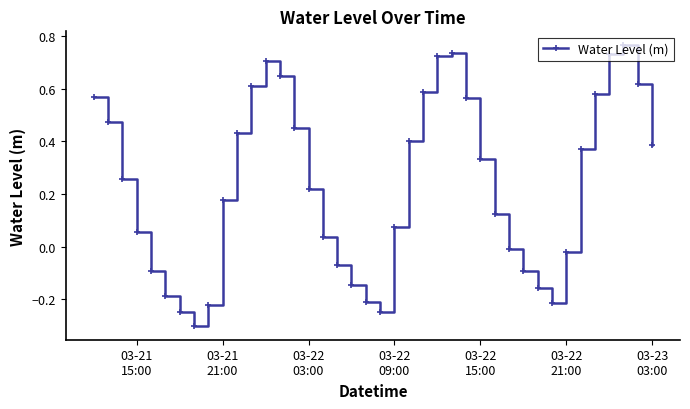

What is the sum of all values?

9.4